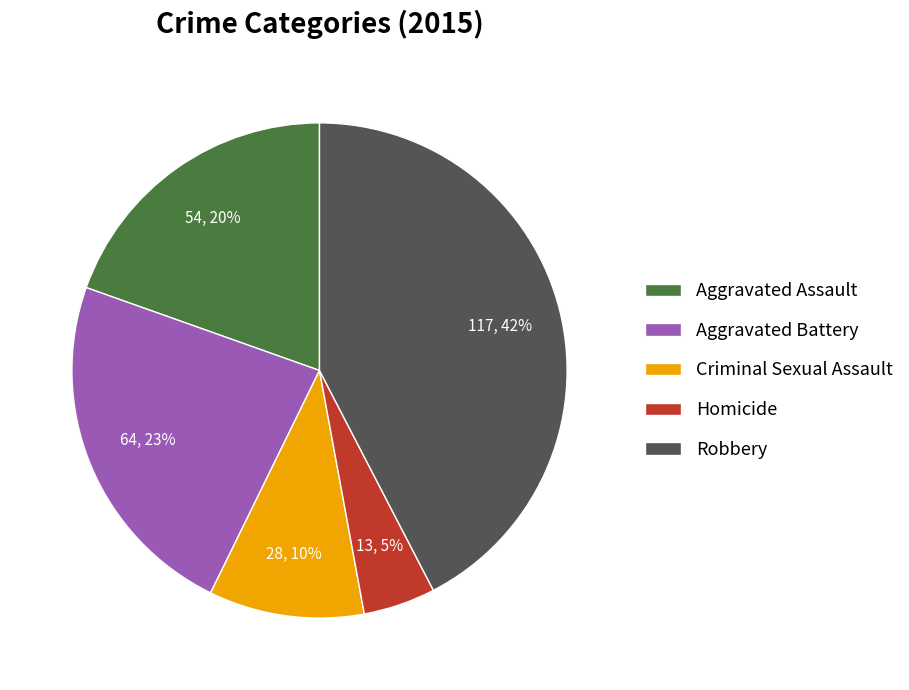

Is there a majority slice in this chart?

No